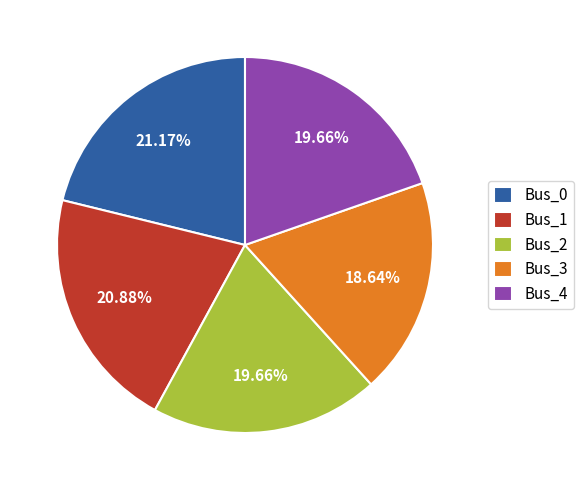

What percentage is the Bus_2 slice, to the nearest percent?

20%